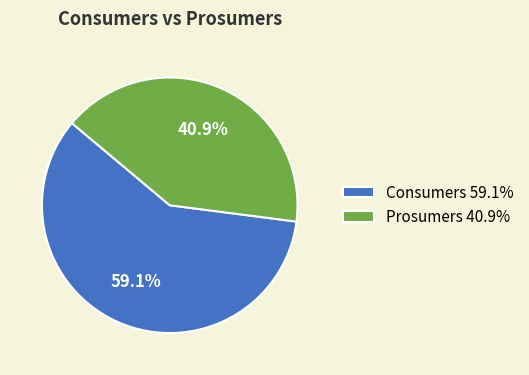

How many slices are in this pie chart?

2